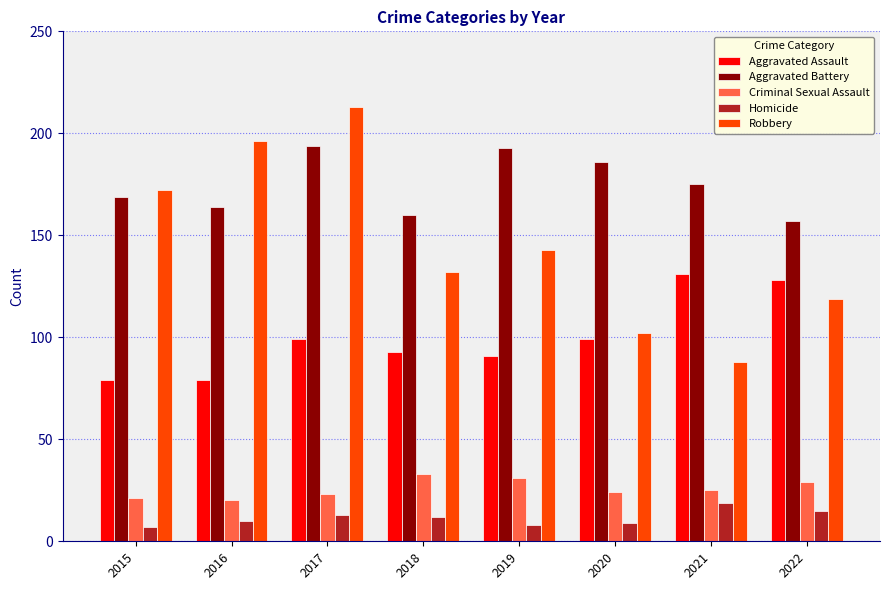

What is the maximum value shown in the chart?

213